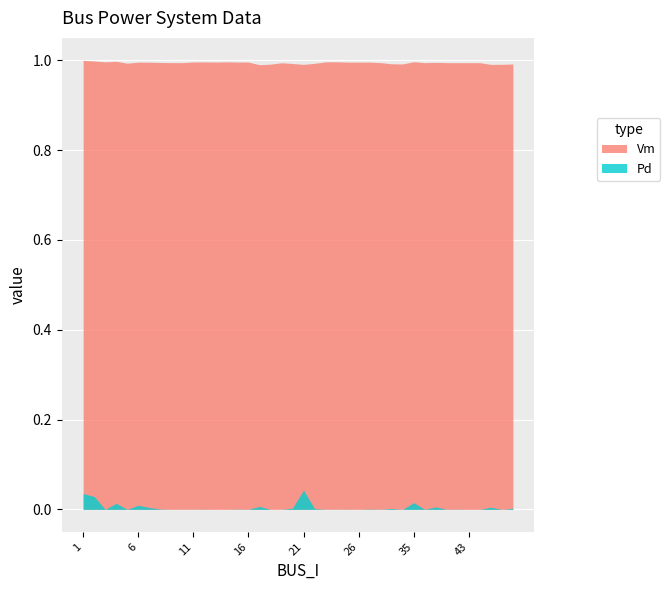

List the series in order of their overall mean, highest first.

Vm, Pd